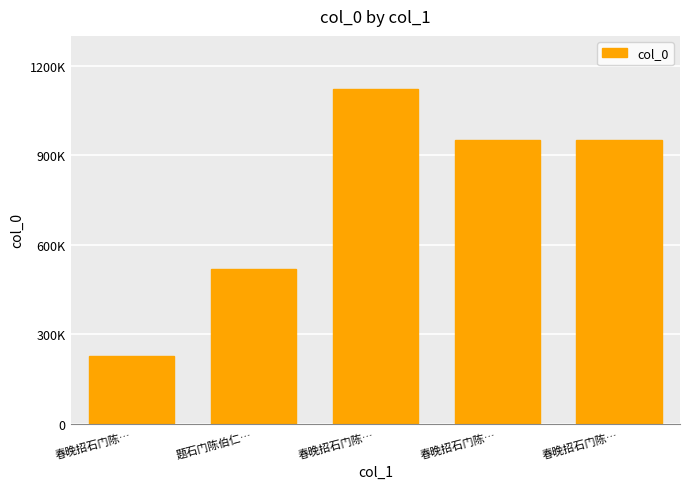

What value does the data have at 春晚招石门陈…, to the nearest 50?

951650